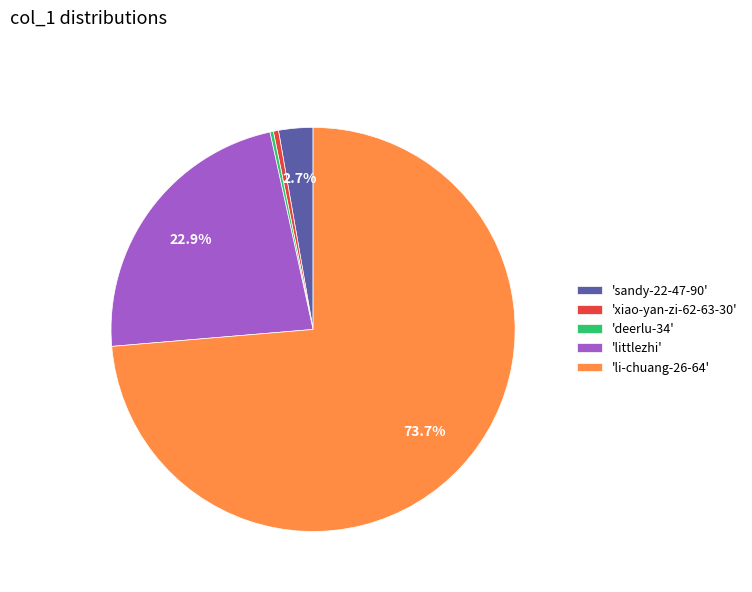

Between 'sandy-22-47-90' and 'li-chuang-26-64', which is larger?

'li-chuang-26-64'